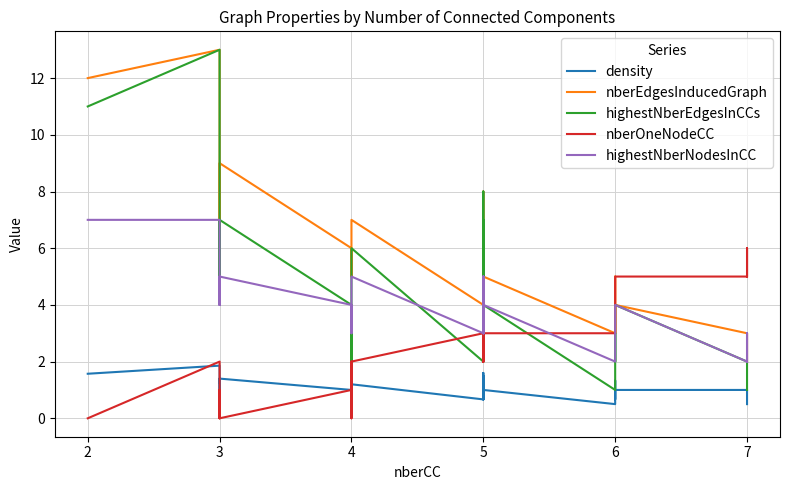

What is the difference between the maximum and second lowest values in the nberEdgesInducedGraph series?

11.0